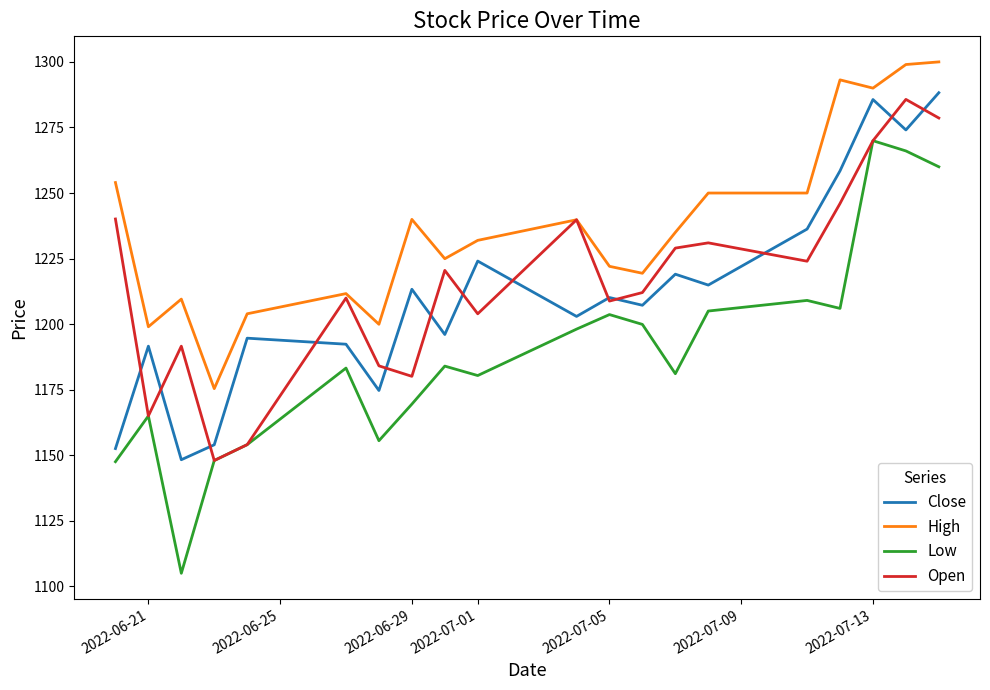

What is the minimum value shown in the chart?

1105.0